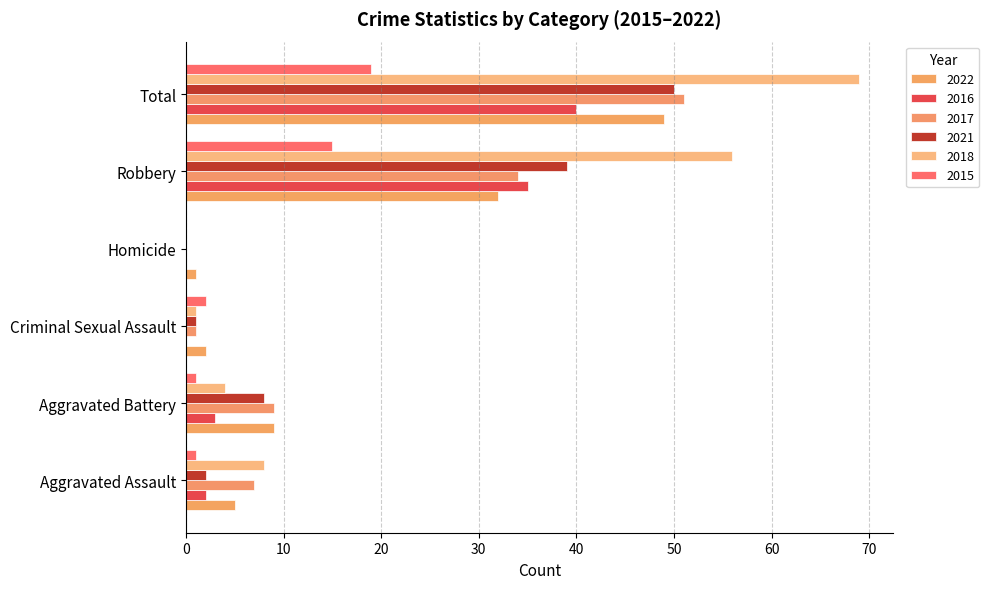

How many data points does each series have?

6